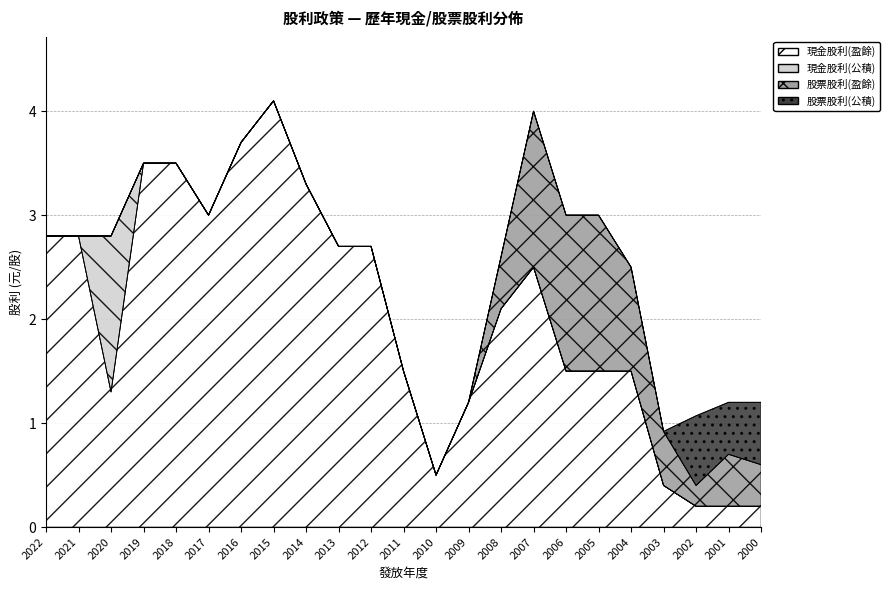

What is the spread (max minus min) of values at 2015?

4.1